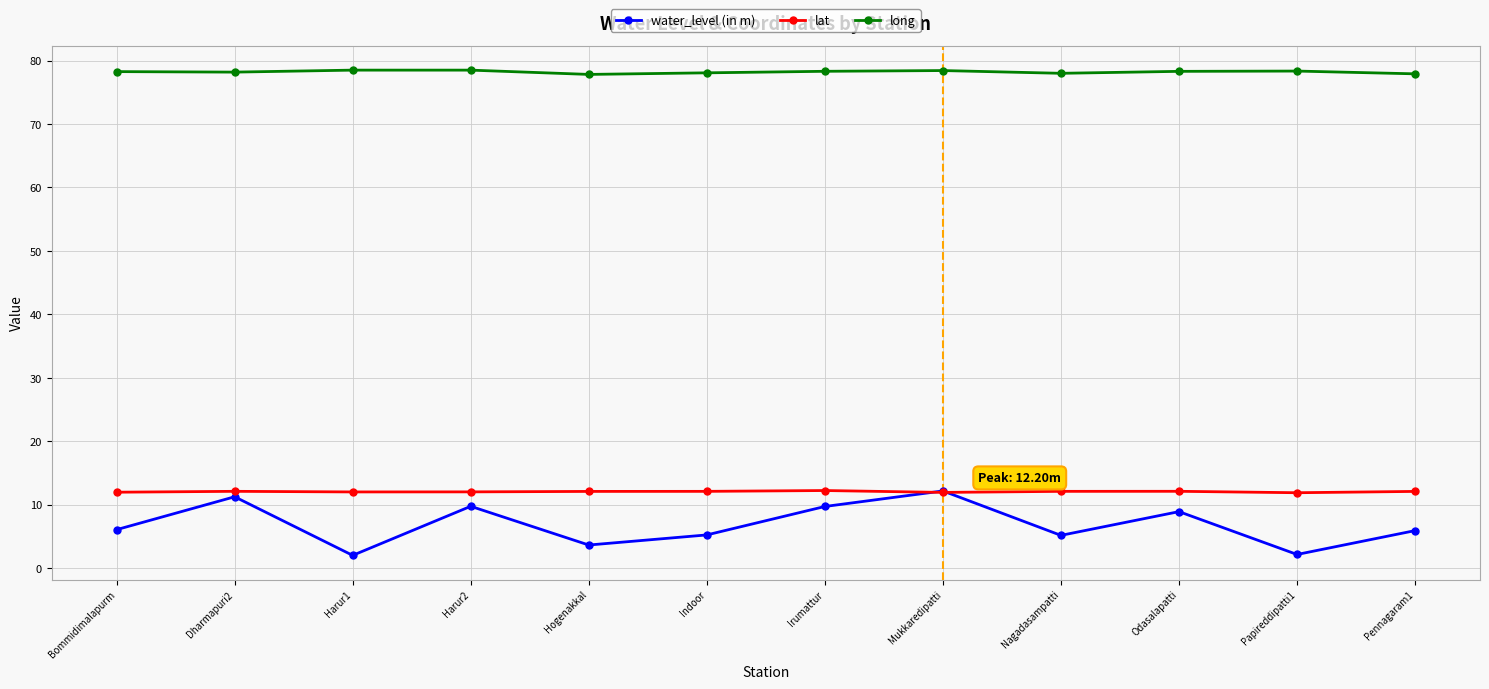

Is it true that water_level (in m) equals 12.2 at Mukkaredipatti?

True